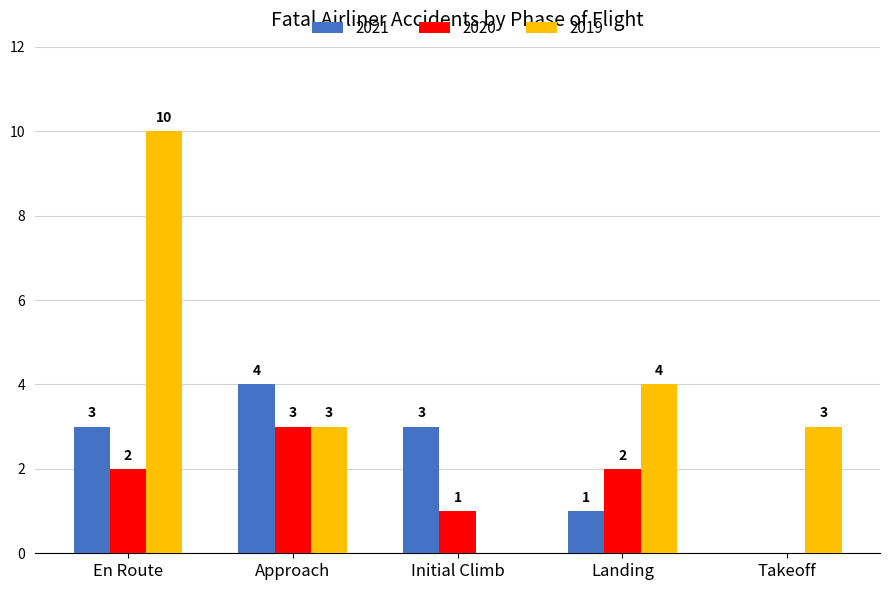

The value of 2019 at Approach is 3. True or false?

True